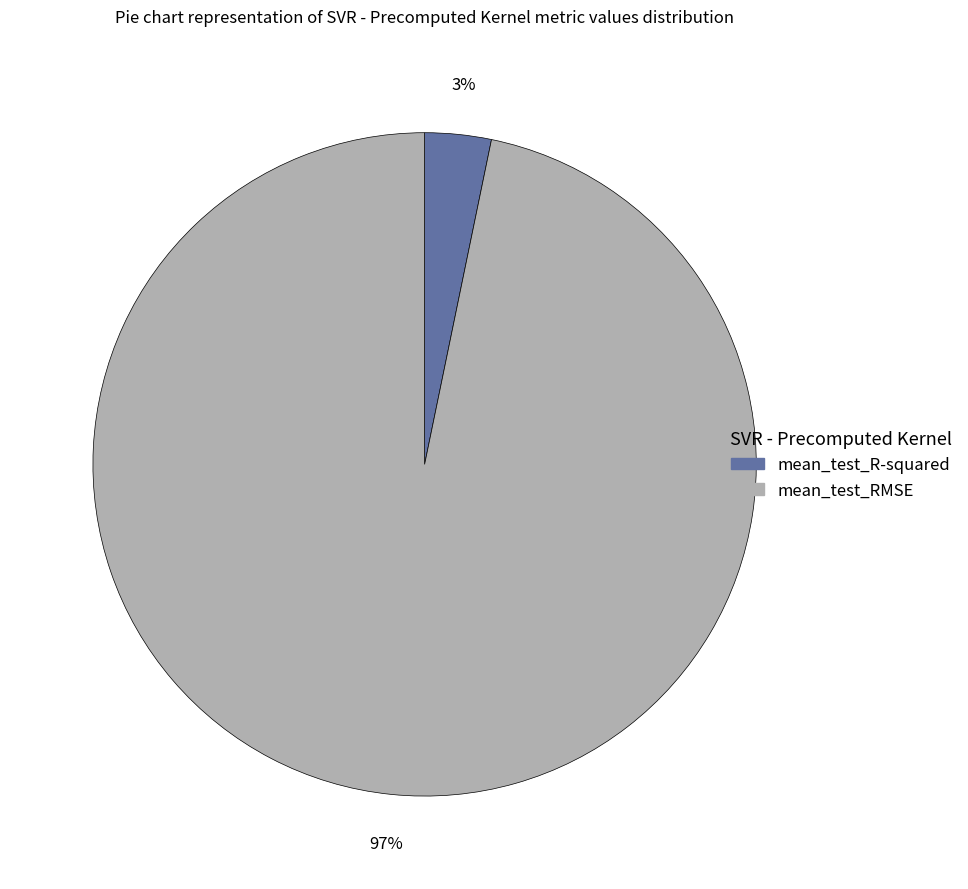

Combined, do mean_test_RMSE and mean_test_R-squared account for over 50%?

Yes